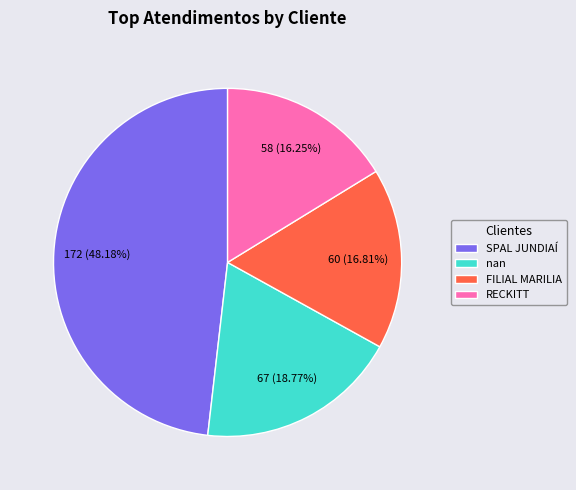

Is RECKITT the majority of the pie?

No